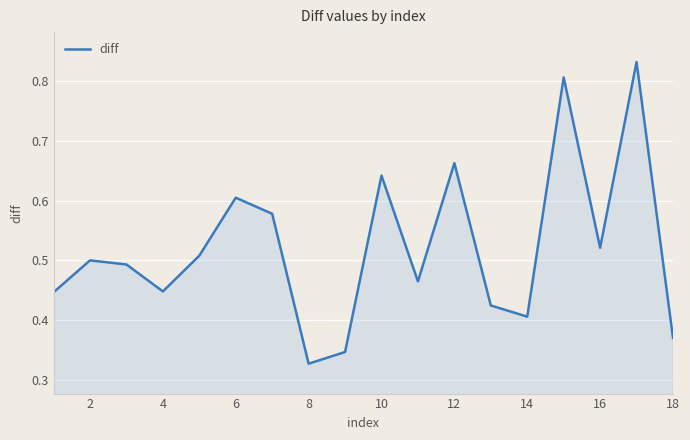

How many lines are shown in the chart?

1